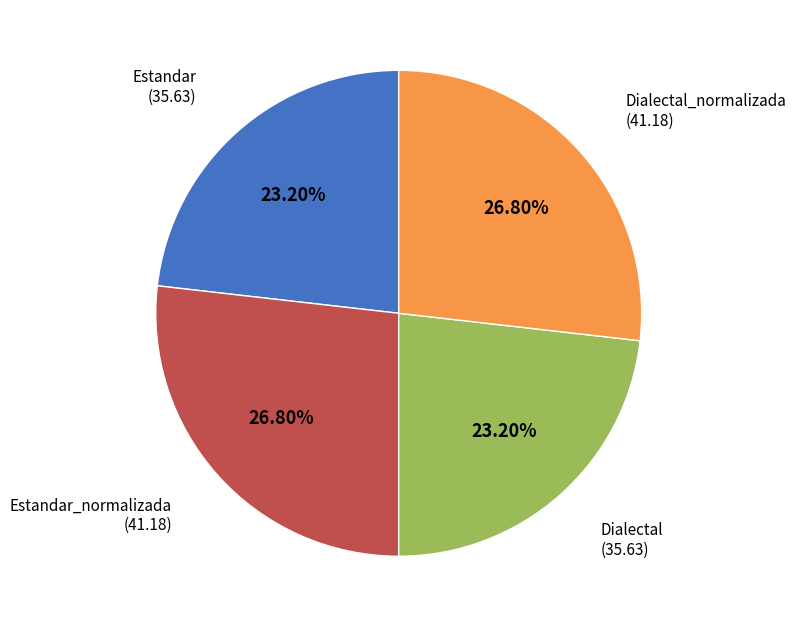

To the nearest percent, what is the difference between the largest and smallest slice percentages?

4%